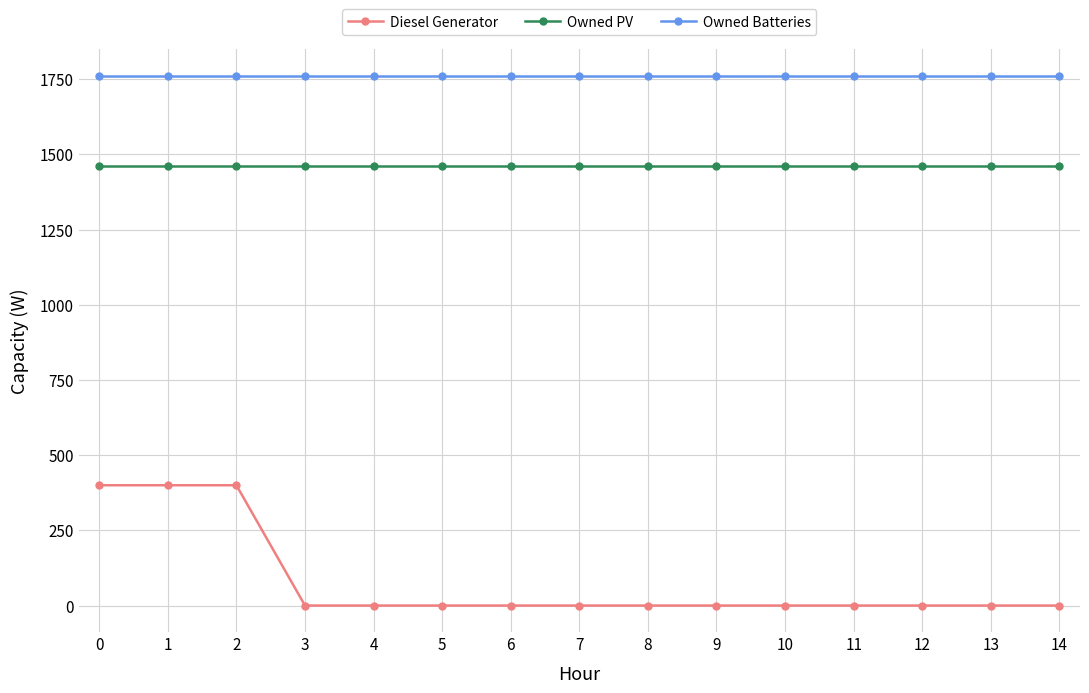

Rank the series by their average value, from lowest to highest.

Diesel Generator, Owned PV, Owned Batteries